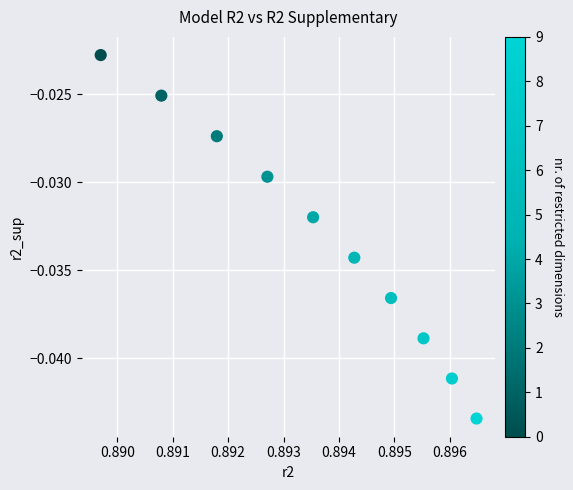

What is the average X value?

0.9